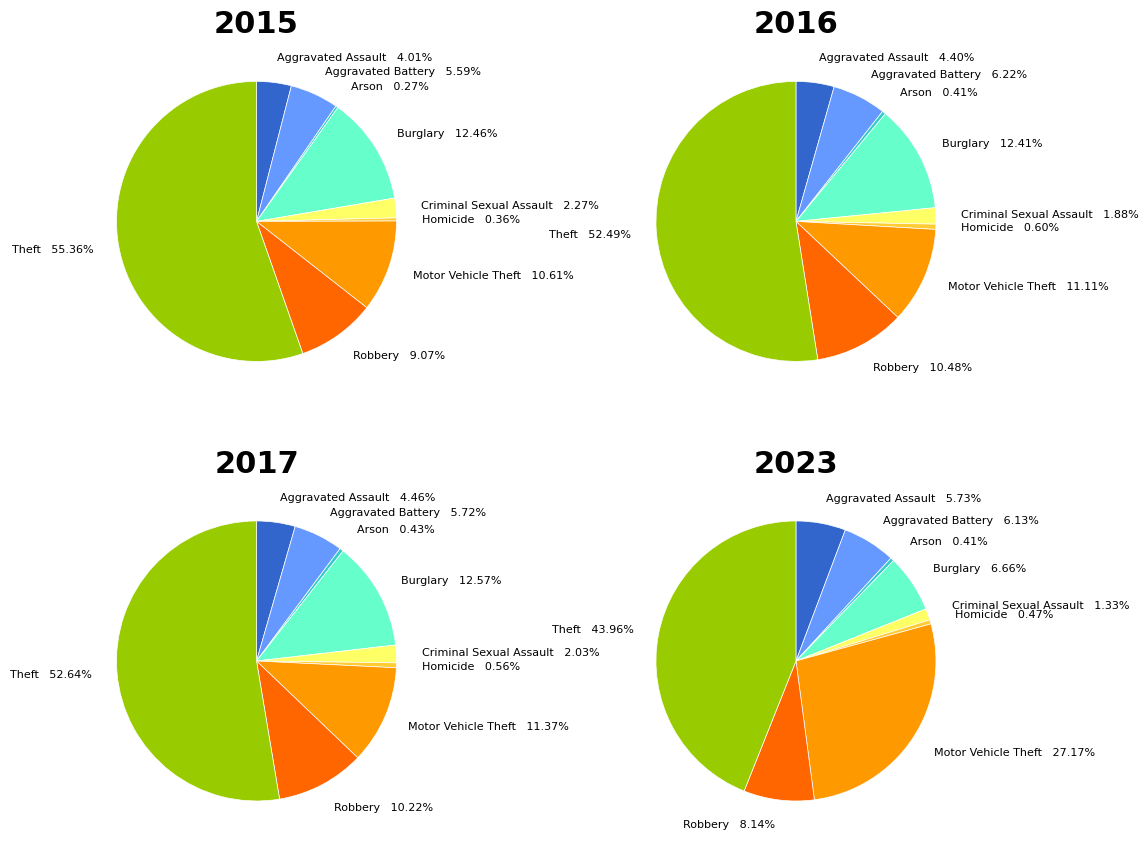

True or false: 7 accounts for 10% of the total.

True